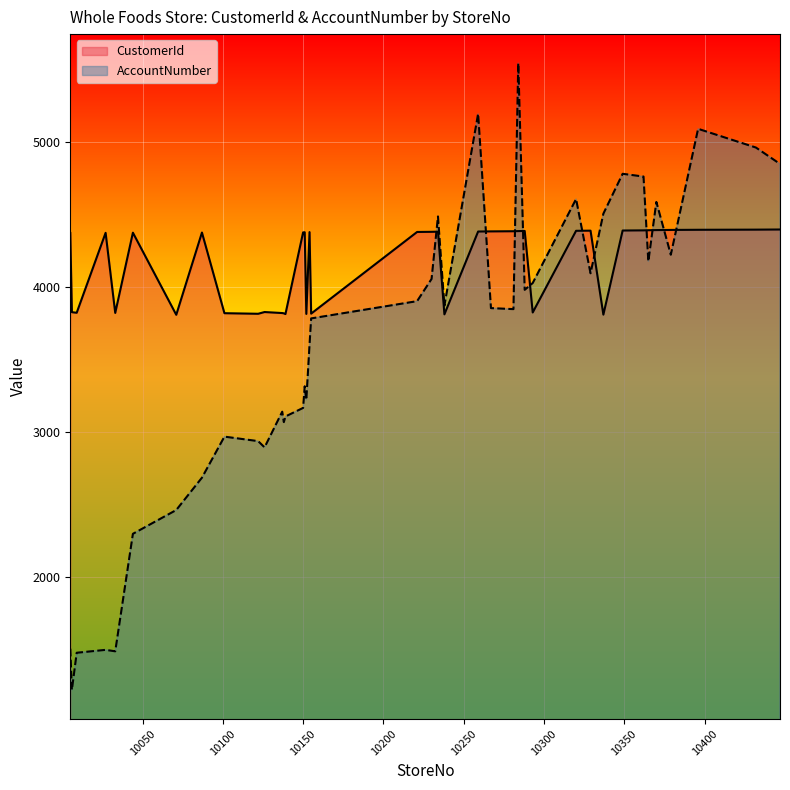

Rank the series by their maximum value, from highest to lowest.

AccountNumber, CustomerId